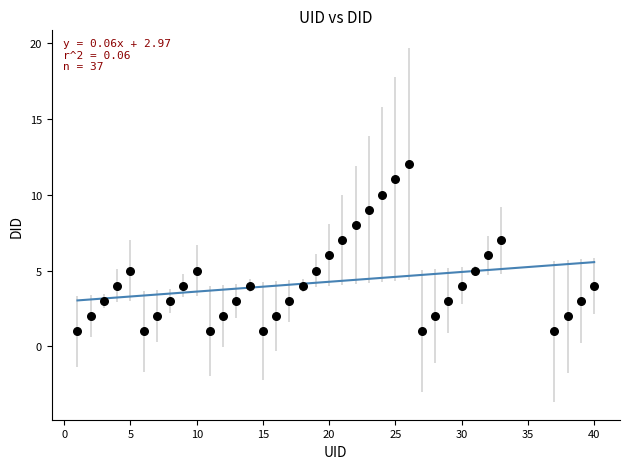

What is the range of X values (max minus min)?

39